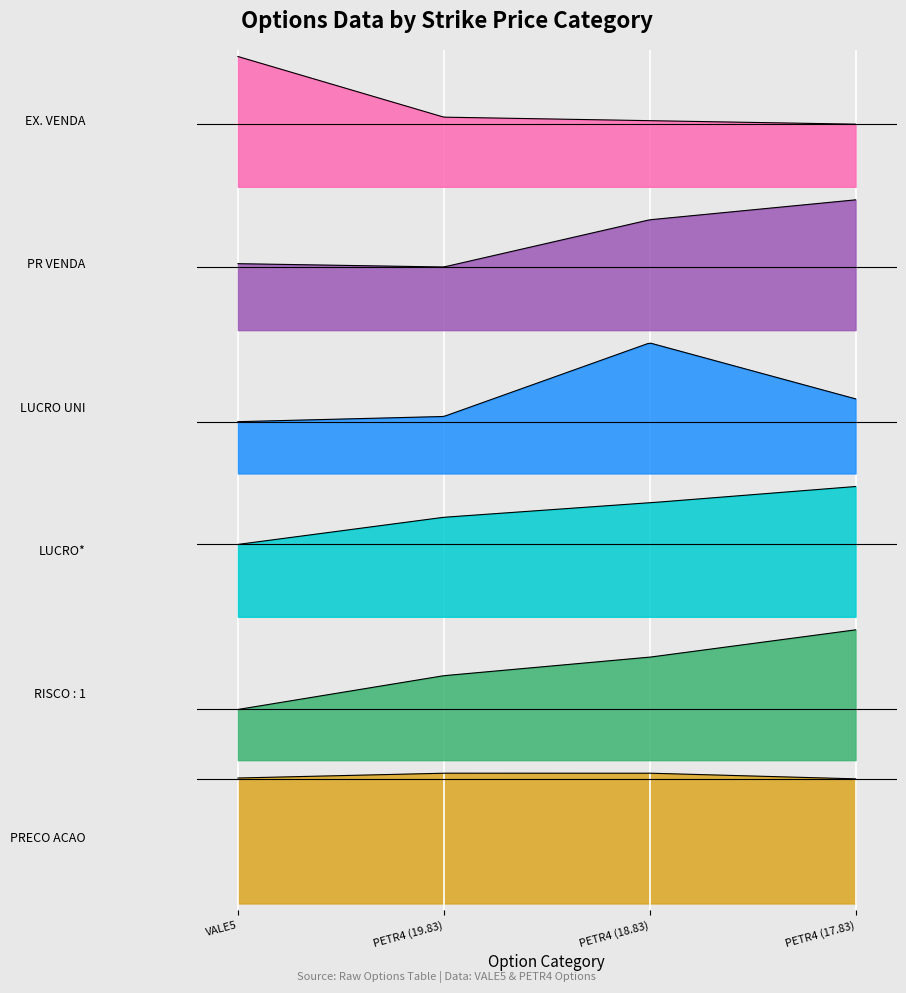

Is it true that PR VENDA equals 1.7 at PETR4 (18.83)?

True